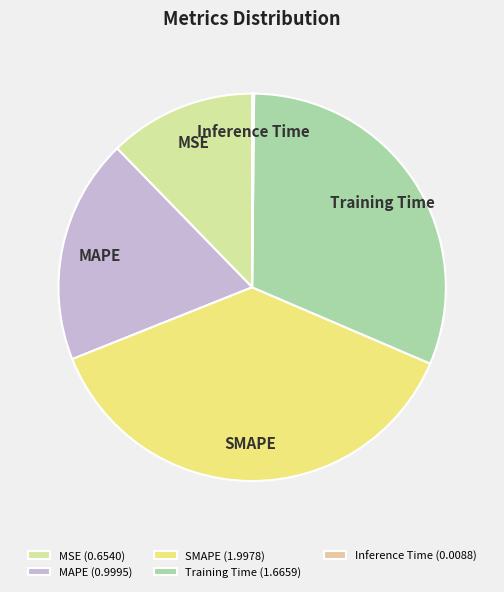

Is it true that MAPE is 25% of the pie?

False